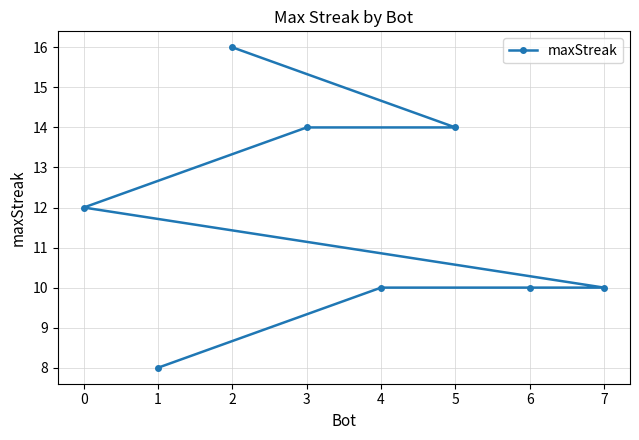

What is the sum of all values?

94